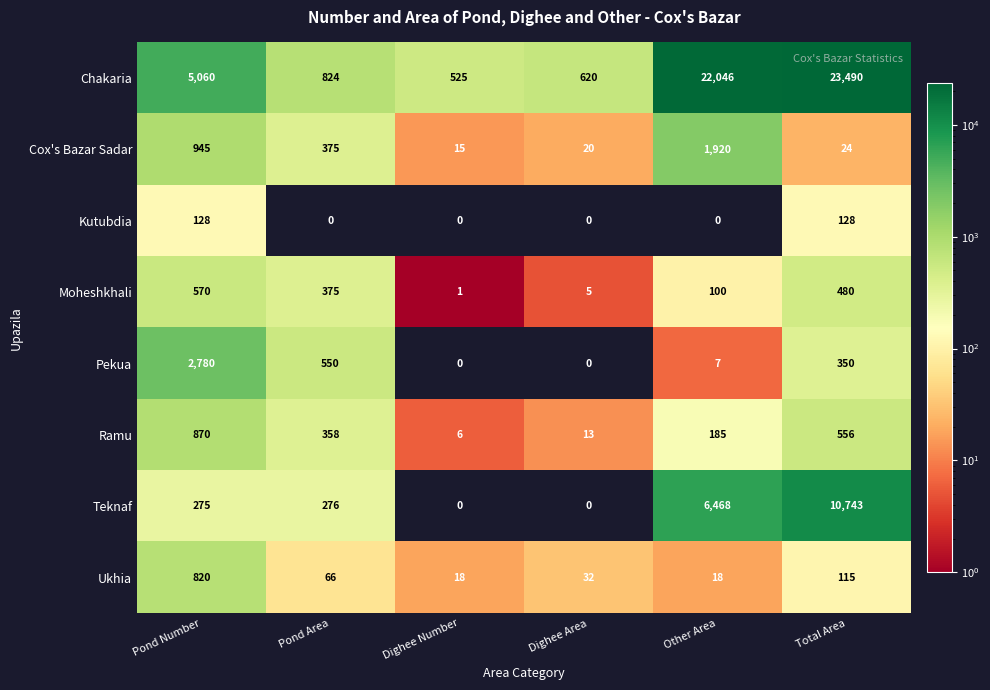

At which label does Moheshkhali reach its minimum?

Dighee Number